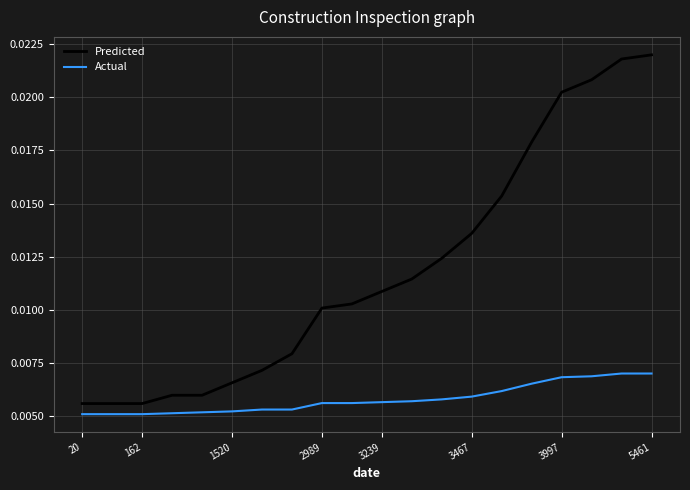

True or false: Actual and Predicted cross at least once.

False